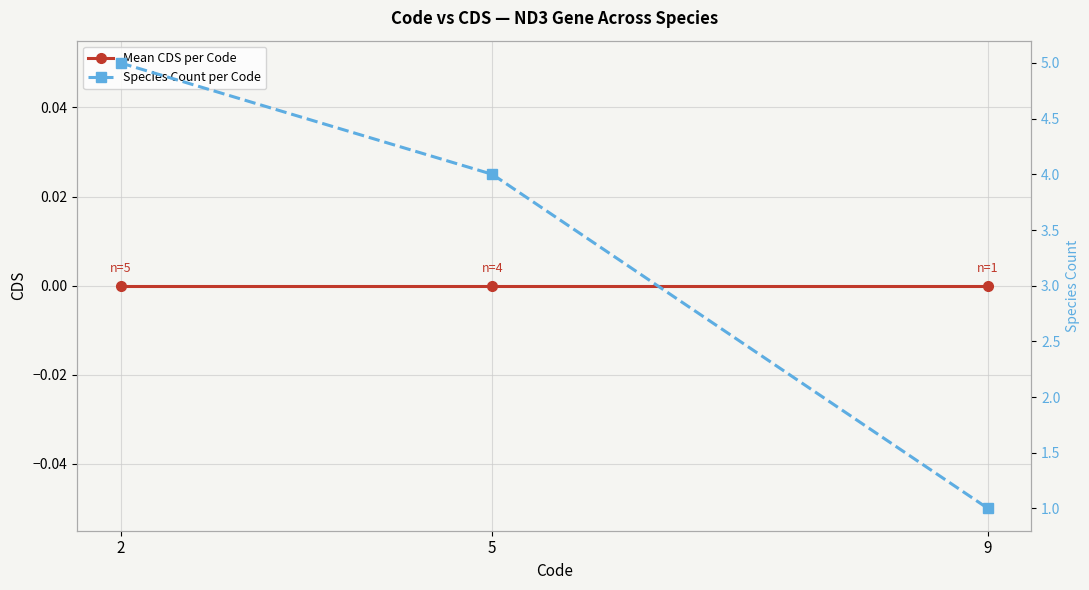

Is the value of Mean CDS per Code at 5 greater than the value of Species Count per Code at 5?

No